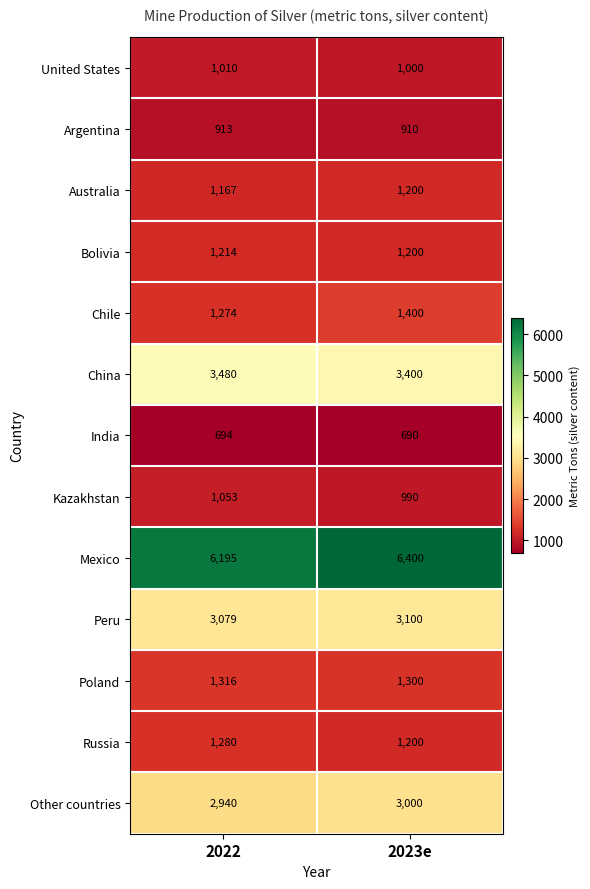

Read the Poland value at 2023e, to the nearest 5.

1300